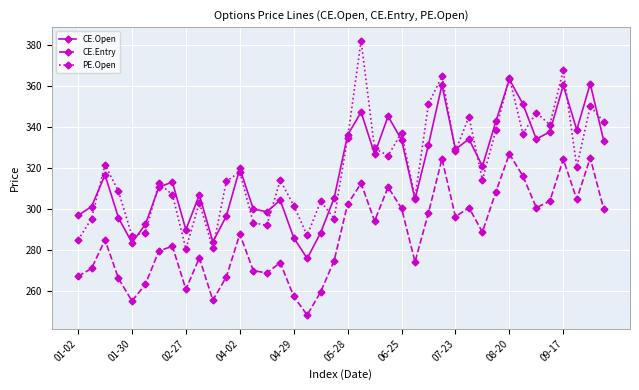

Rank the series by their maximum value, from highest to lowest.

PE.Open, CE.Open, CE.Entry